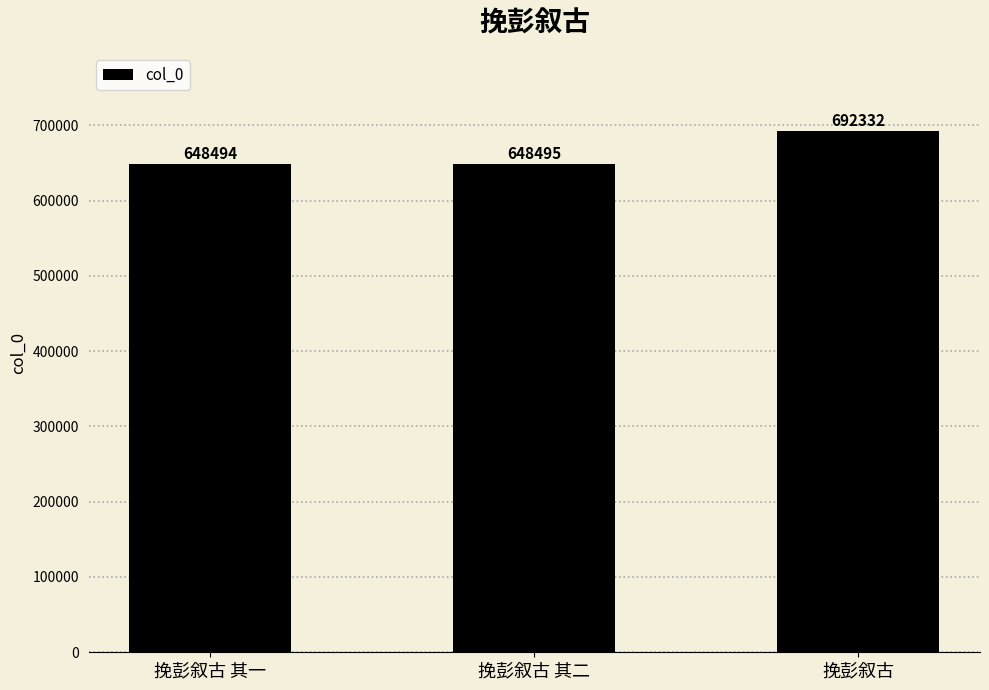

Which category has the lowest value across all series?

挽彭叙古 其一